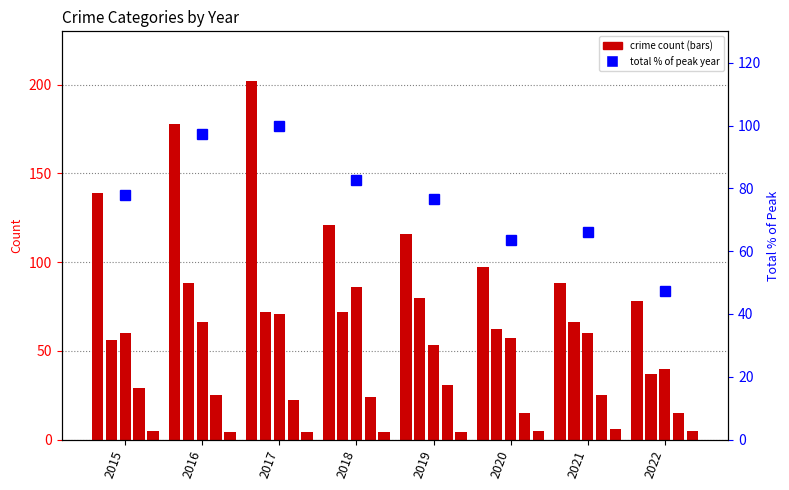

Rank the series at 2020 from lowest to highest value.

Homicide, Criminal Sexual Assault, Aggravated Battery, Aggravated Assault, Total % of peak, Robbery